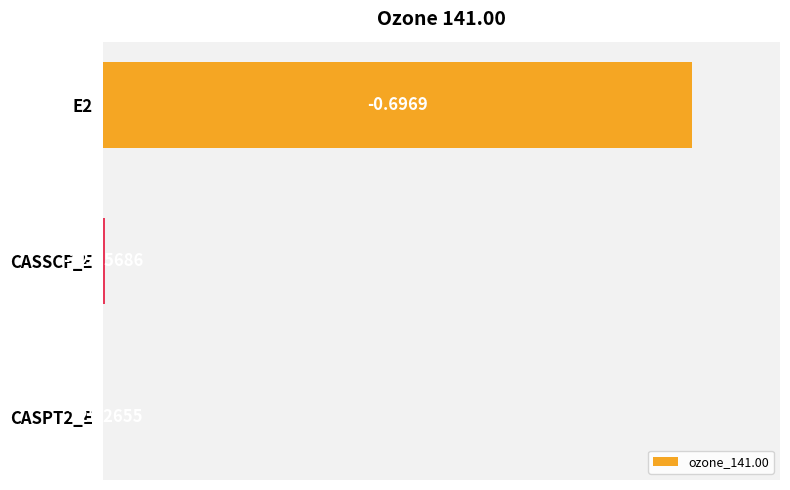

Are the bars horizontal?

Yes